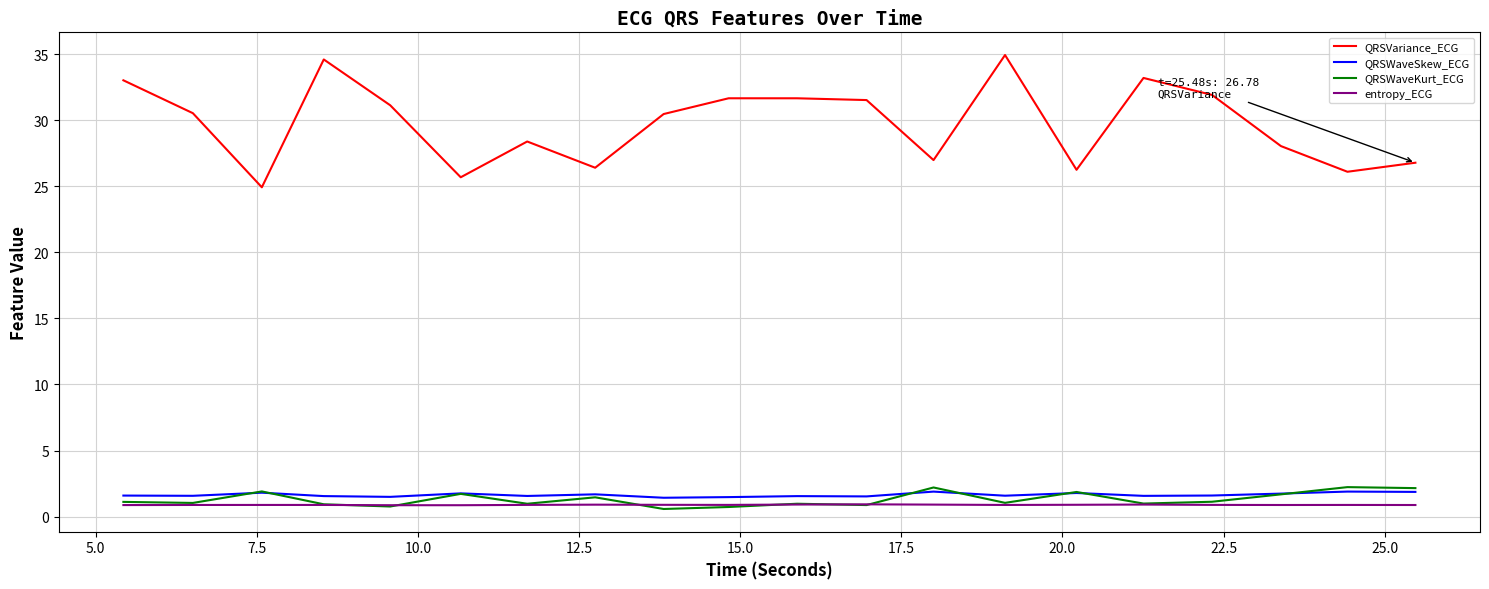

True or false: entropy_ECG and QRSVariance_ECG cross at least once.

False